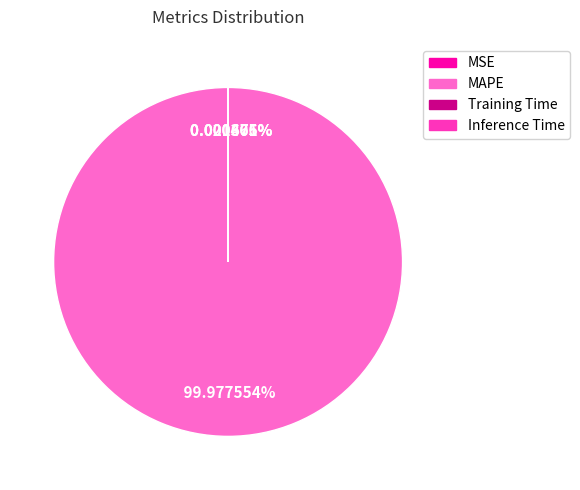

What is the majority slice?

MAPE